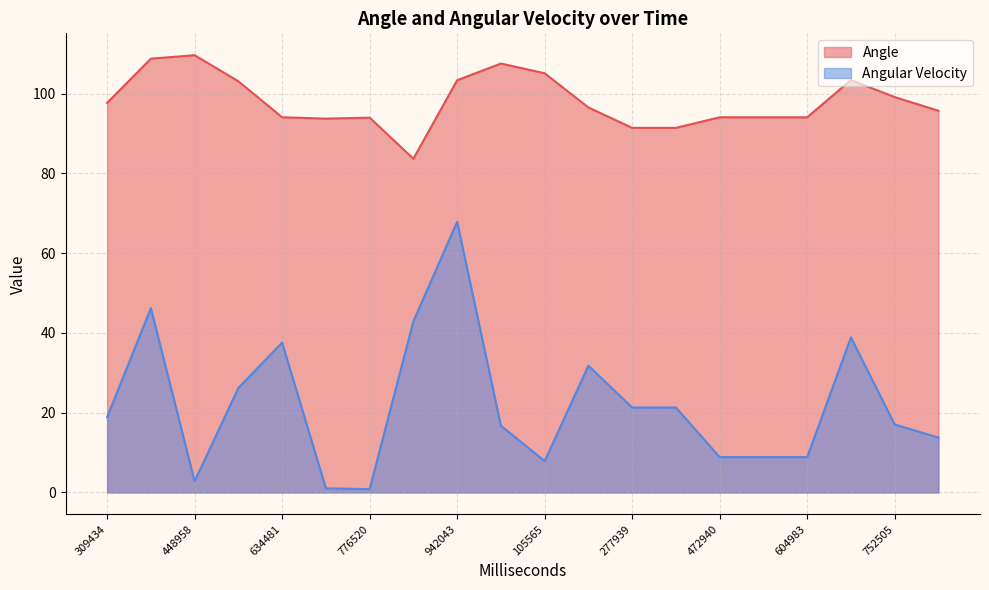

The value of Angular Velocity at 178565 is 31.8. True or false?

True